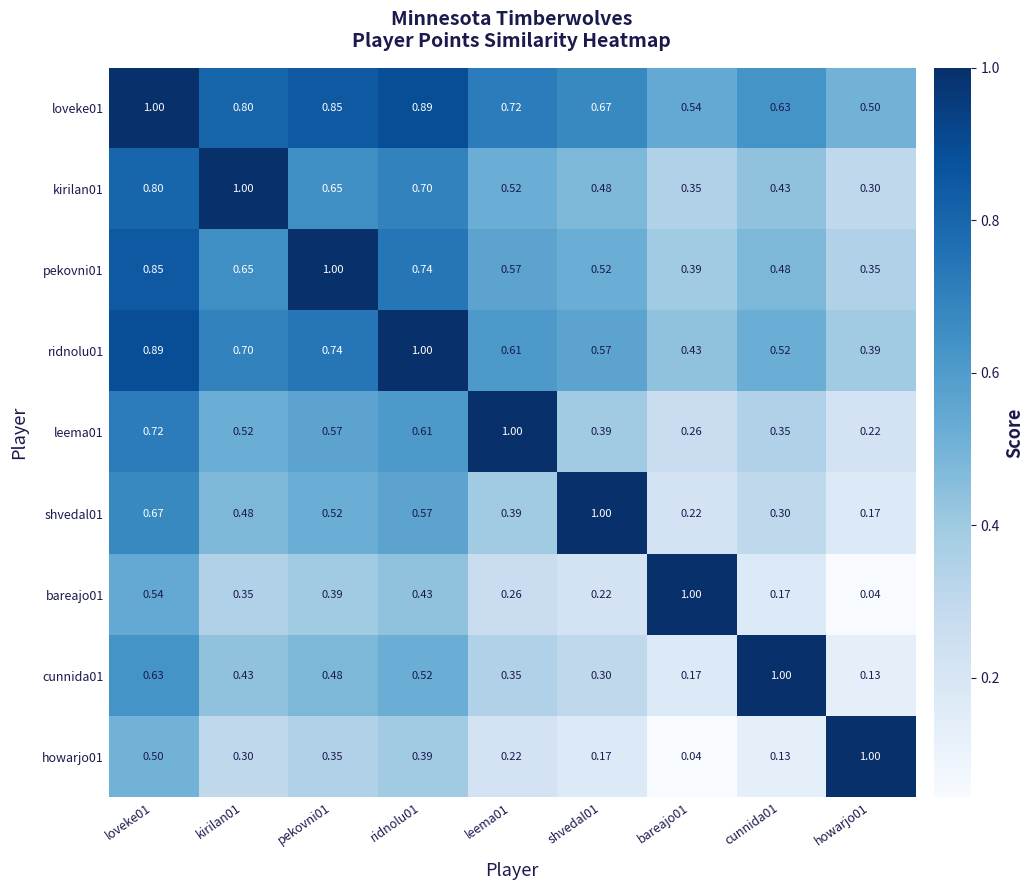

What is the difference between the highest and lowest values at shvedal01?

0.8